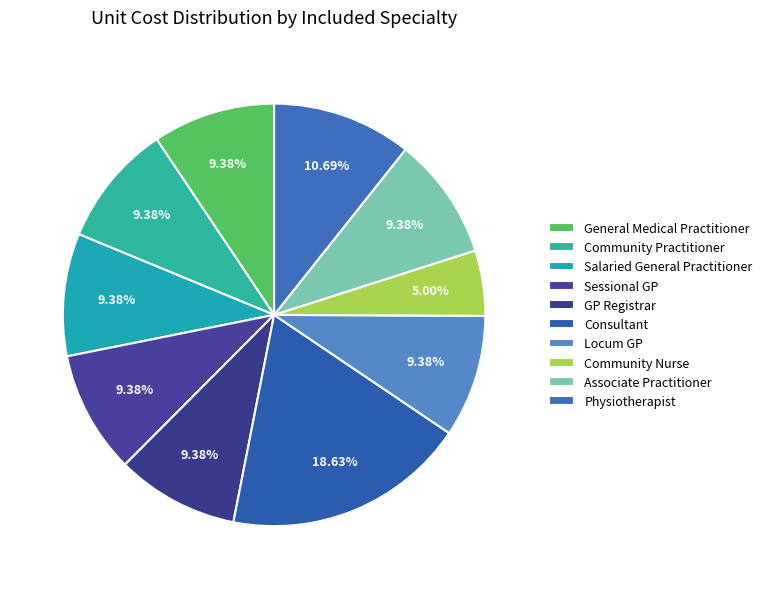

Is Consultant the majority of the pie?

No